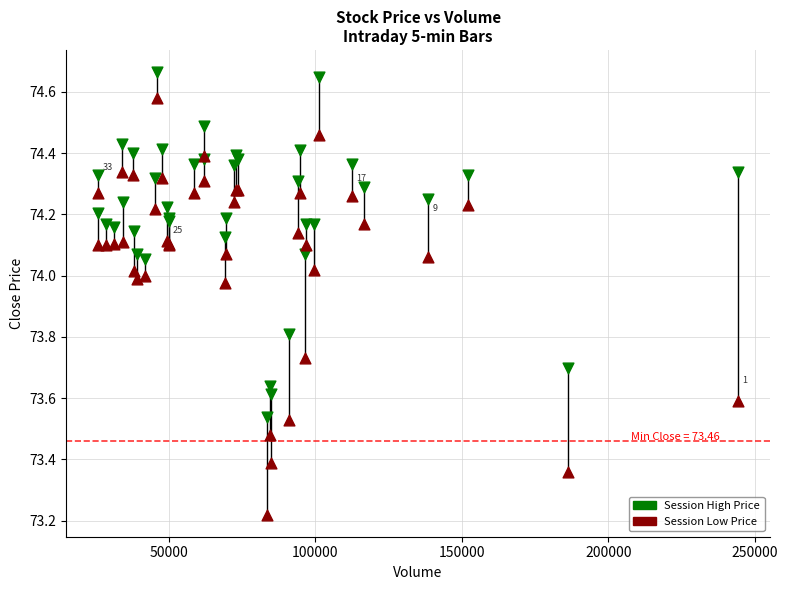

Which series reaches the minimum Y coordinate?

Session Low Price